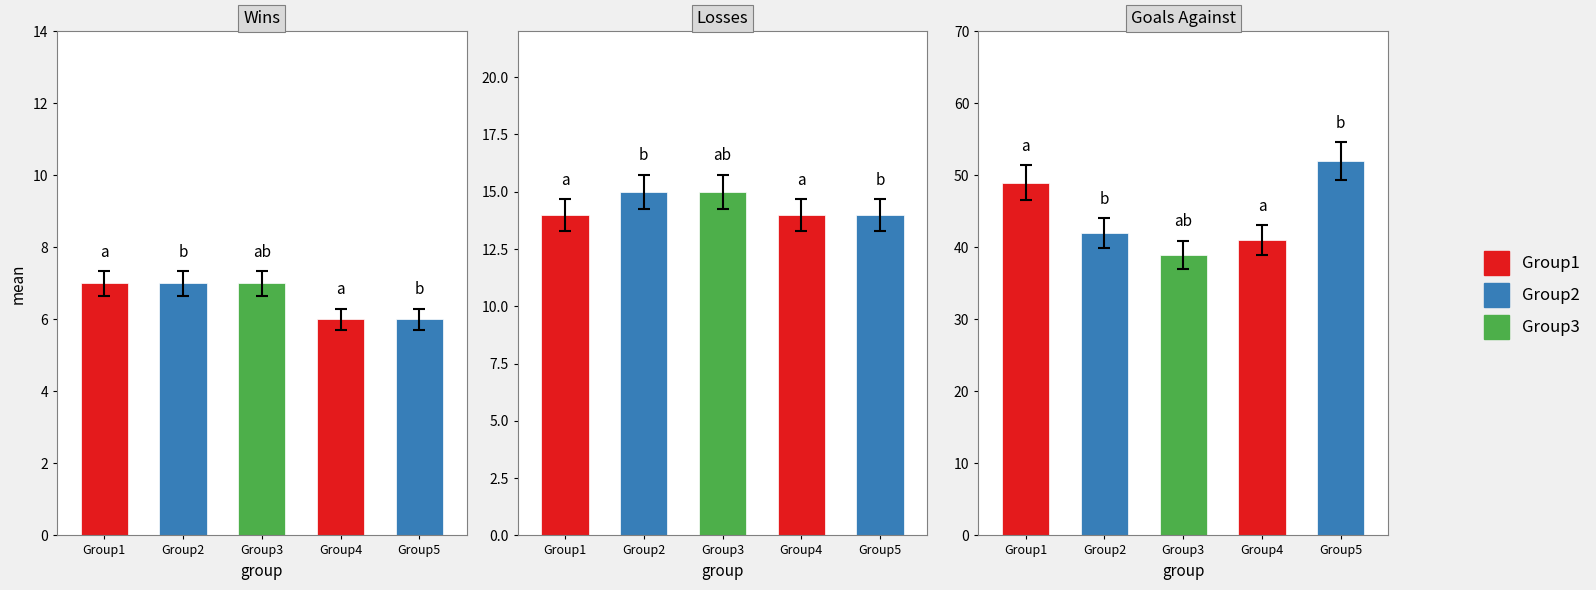

List the series in order of their peak value, highest first.

Goals Against (col_8), Losses (col_6), Wins (col_4)